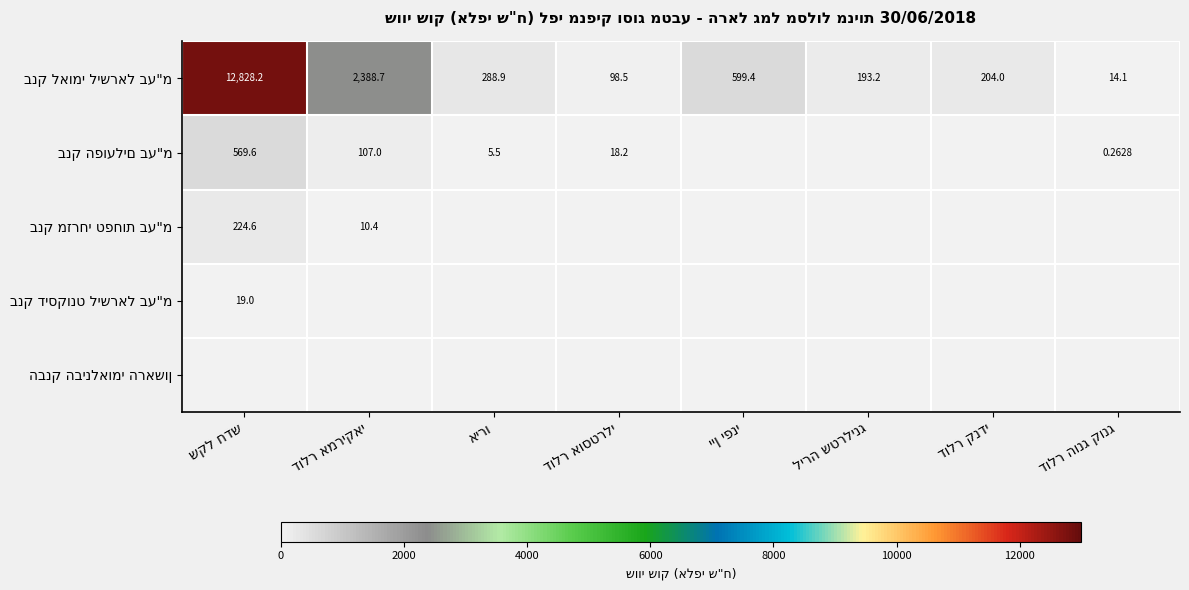

What is the total value across all series at יין יפני?

599.4